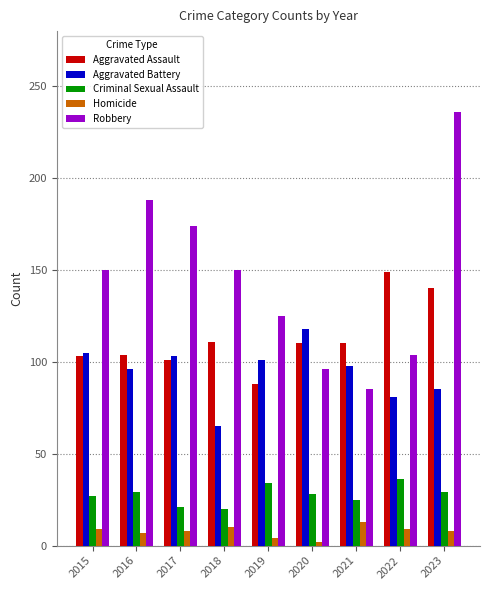

Is the value of Robbery at 2023 greater than the value of Aggravated Assault at 2015?

Yes